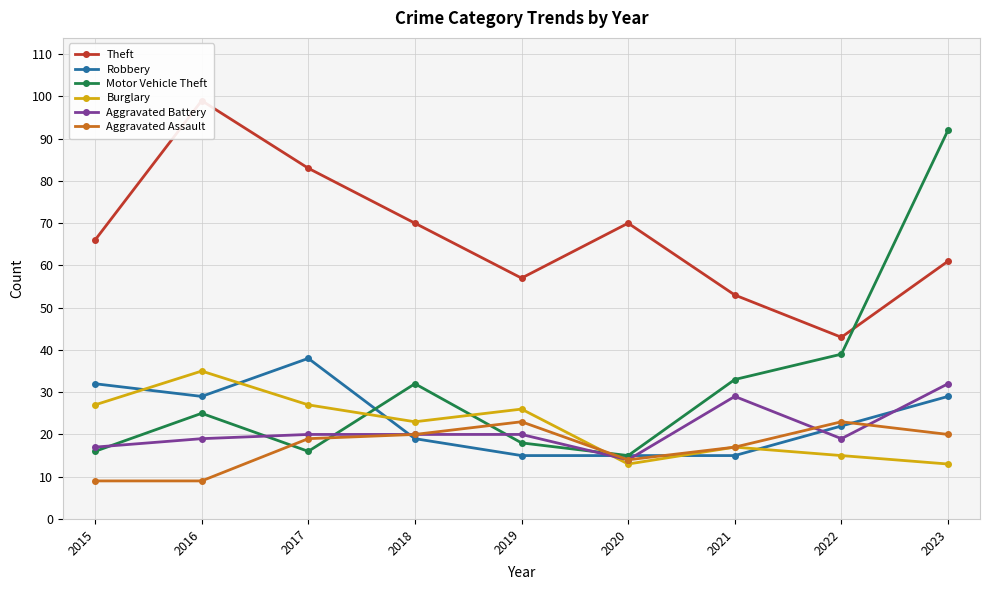

Which has a higher value, 2016 or 2017?

2016